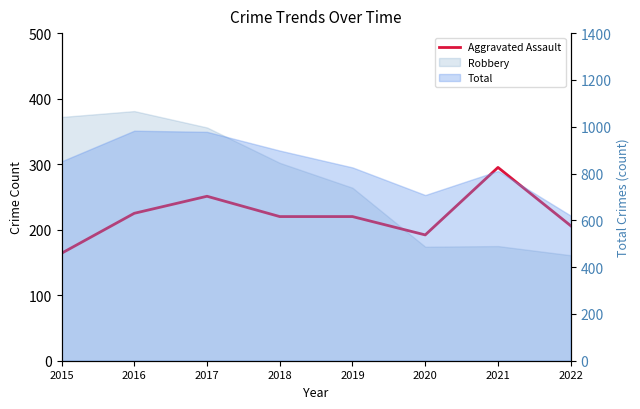

Is it true that the value at 2018 is 220?

True